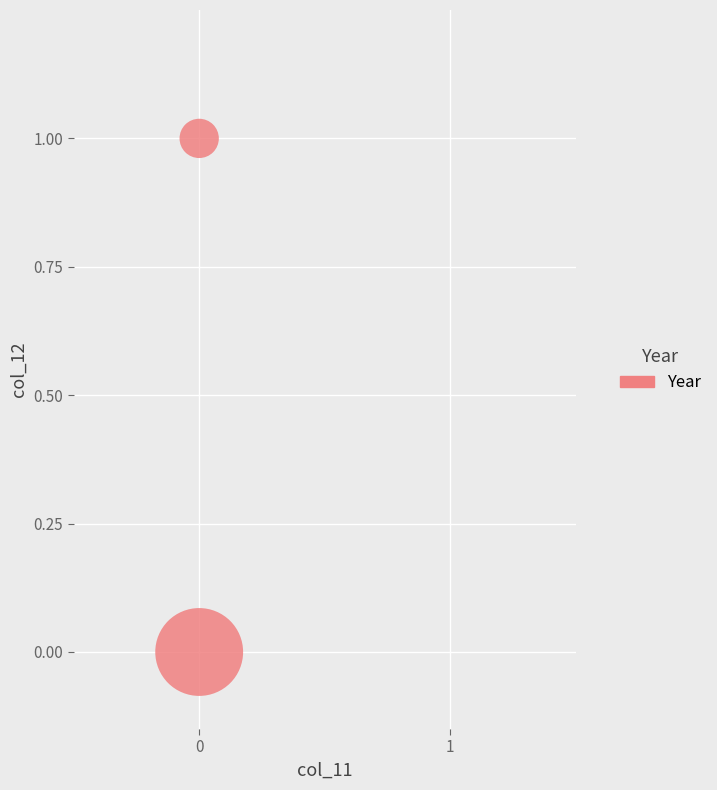

List the coordinates of all points as (Y, X) pairs, reading left to right.

(0, 0)  (1, 0)